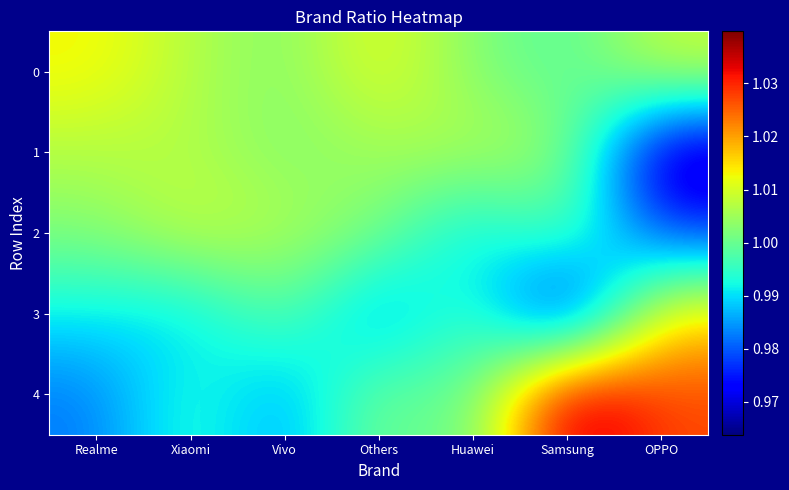

Reading left to right, list all the values displayed in this chart.

0: Realme=1.0	Xiaomi=1.0	Vivo=1.0	Others=1.0	Huawei=1.0	Samsung=1.0	OPPO=1.0
1: Realme=1.0	Xiaomi=1.0	Vivo=1.0	Others=1.0	Huawei=1.0	Samsung=1.0	OPPO=1.0
2: Realme=1.0	Xiaomi=1.0	Vivo=1.0	Others=1.0	Huawei=1.0	Samsung=1.0	OPPO=1.0
3: Realme=1.0	Xiaomi=1.0	Vivo=1.0	Others=1.0	Huawei=1.0	Samsung=1.0	OPPO=1.0
4: Realme=1.0	Xiaomi=1.0	Vivo=1.0	Others=1.0	Huawei=1.0	Samsung=1.0	OPPO=1.0